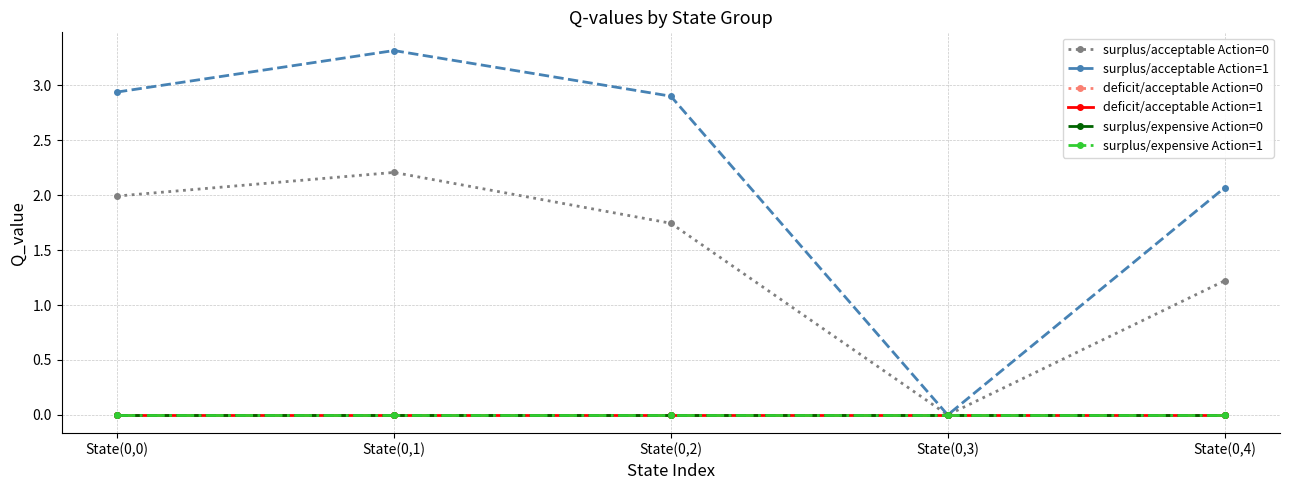

True or false: surplus/expensive Action=1 and surplus/acceptable Action=0 intersect in this chart.

False